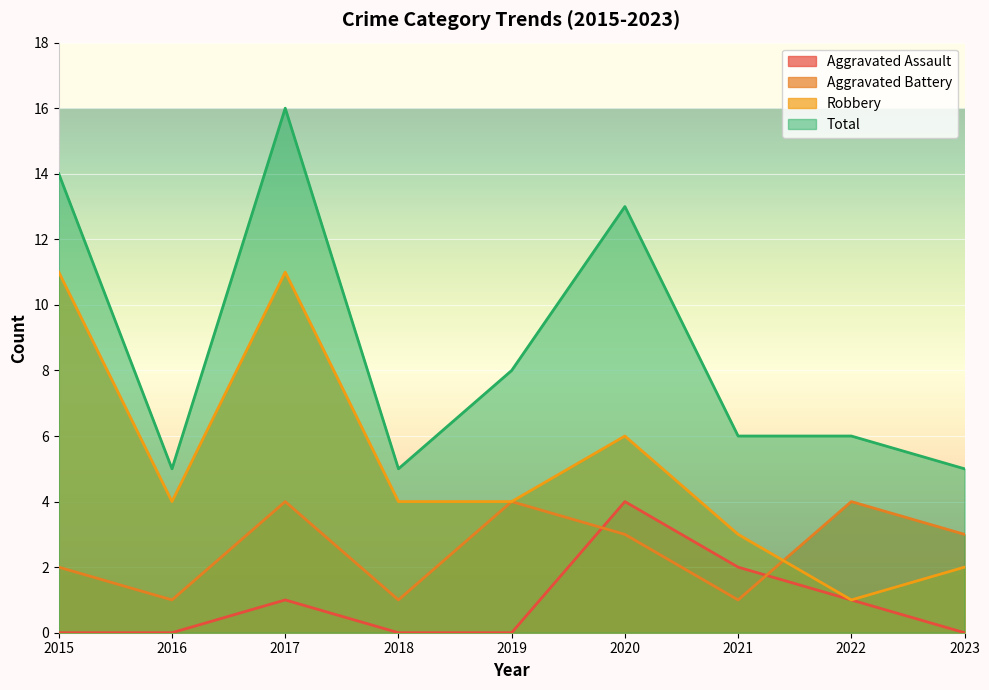

What is the total value across all series at 2020?

26